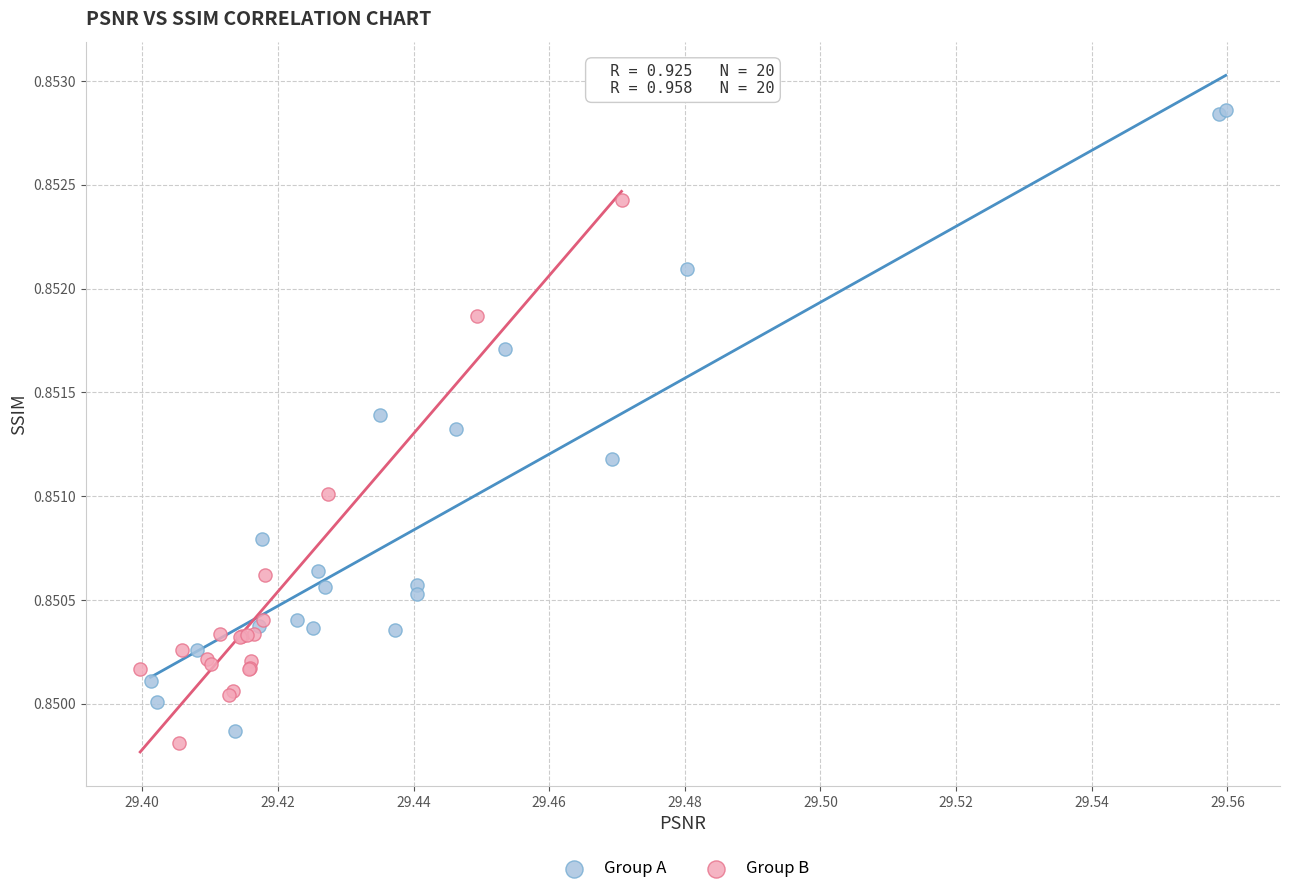

Which series contains the highest Y value?

Group A